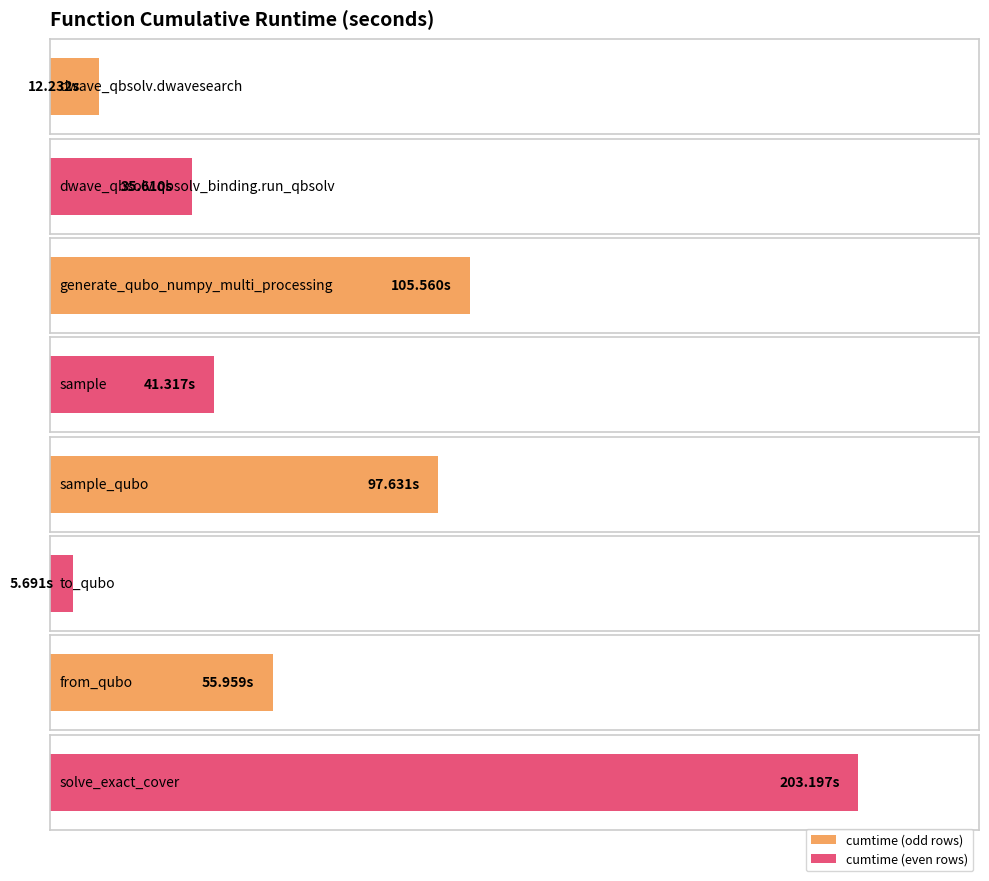

What is the difference between the maximum and minimum values?

197.5